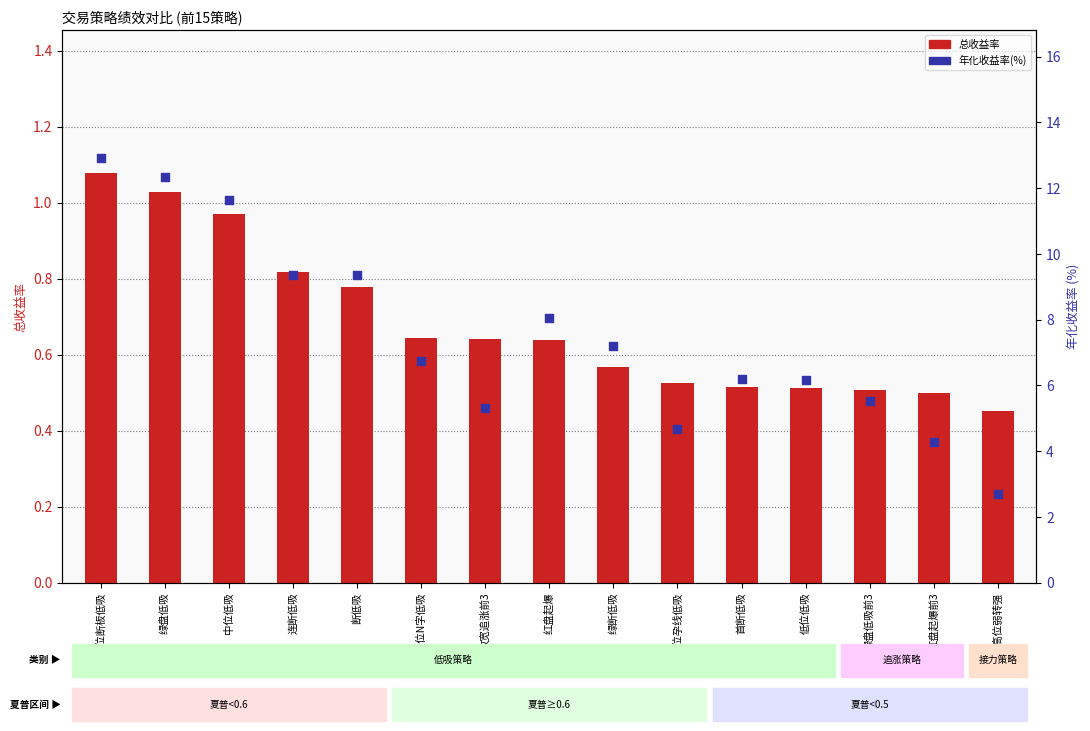

Which series has the largest total across all categories?

年化收益率(%)